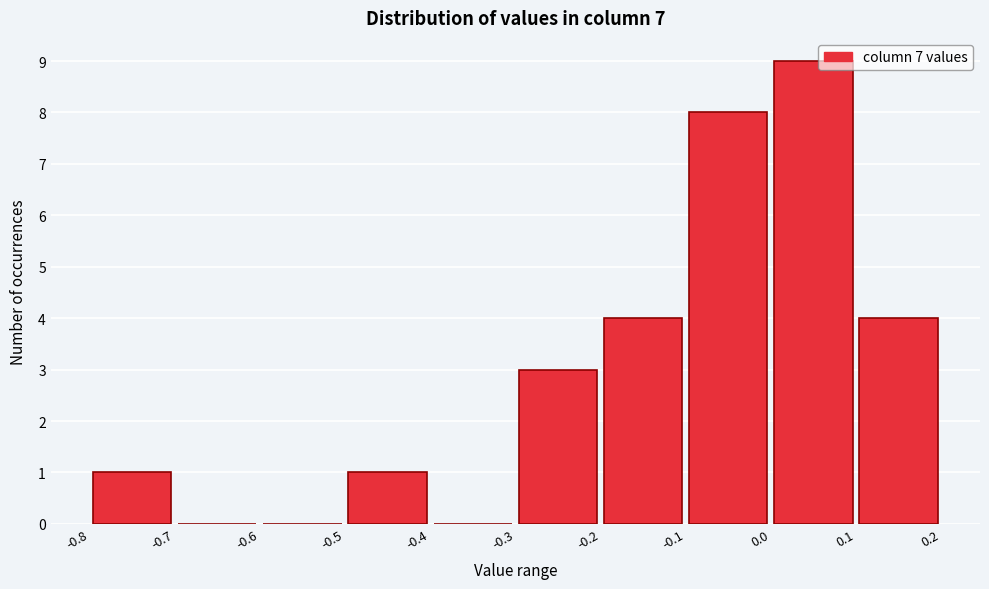

Over which range of the x-axis is the bar tallest?

0.0 to 0.1